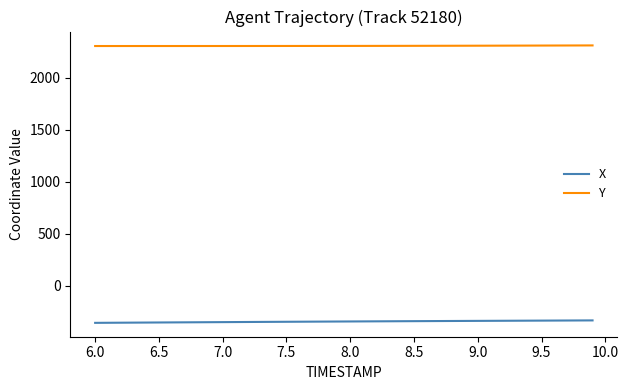

What is the maximum value shown in the chart?

2310.8